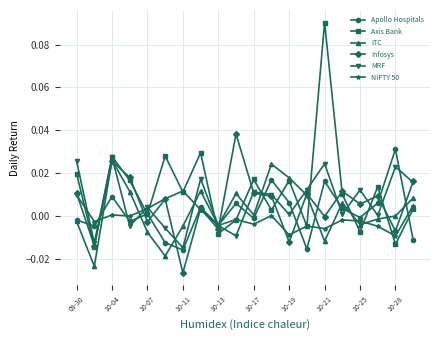

Which series has the largest range (max minus min)?

Axis Bank